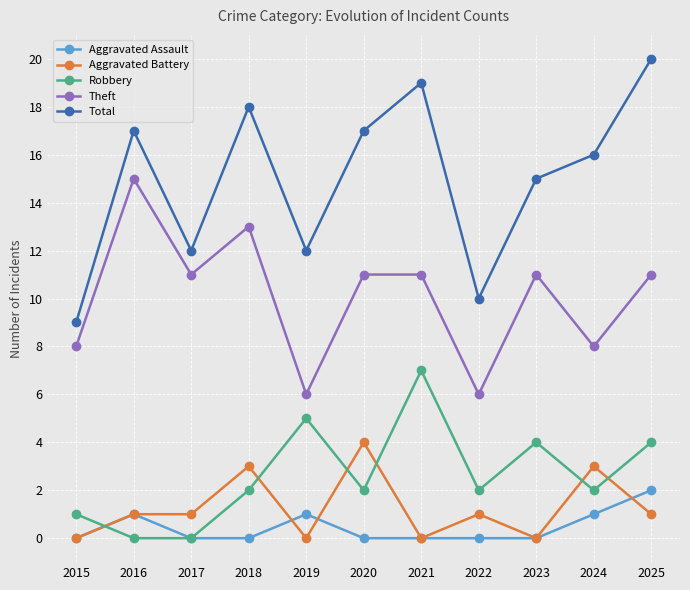

What is the maximum value for Theft?

15